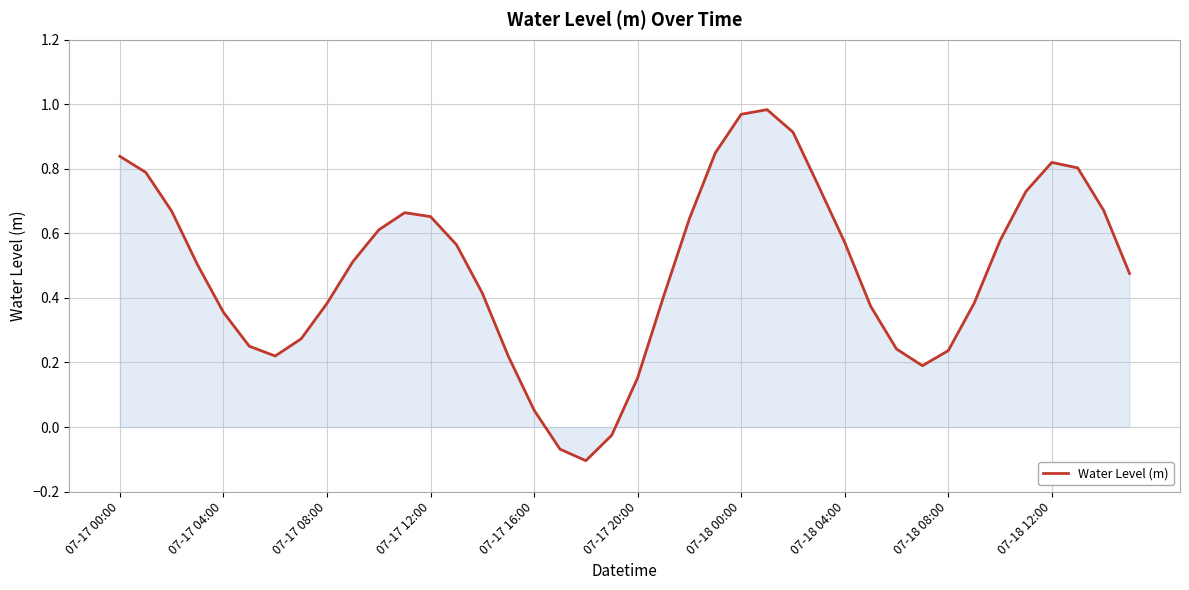

What is the difference between the maximum and minimum values?

1.1